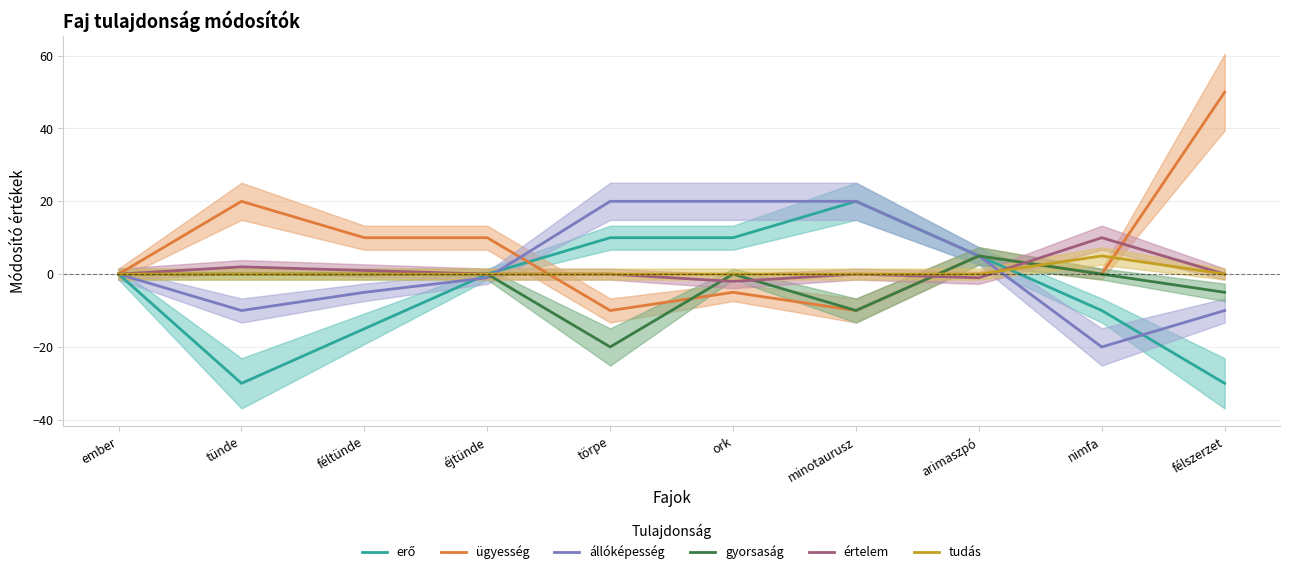

Which label corresponds to the smallest value in the chart?

tünde